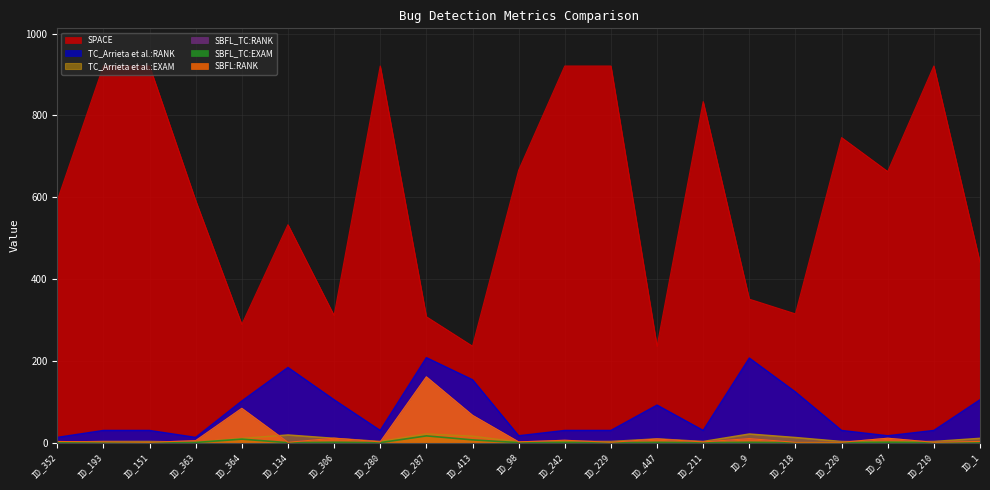

What position from the right is ID_193?

20